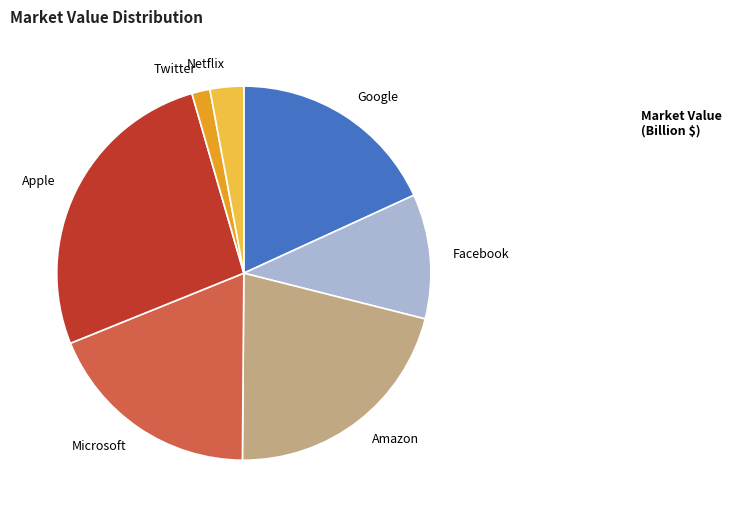

Rank the categories by value from lowest to highest.

Twitter, Netflix, Facebook, Google, Microsoft, Amazon, Apple